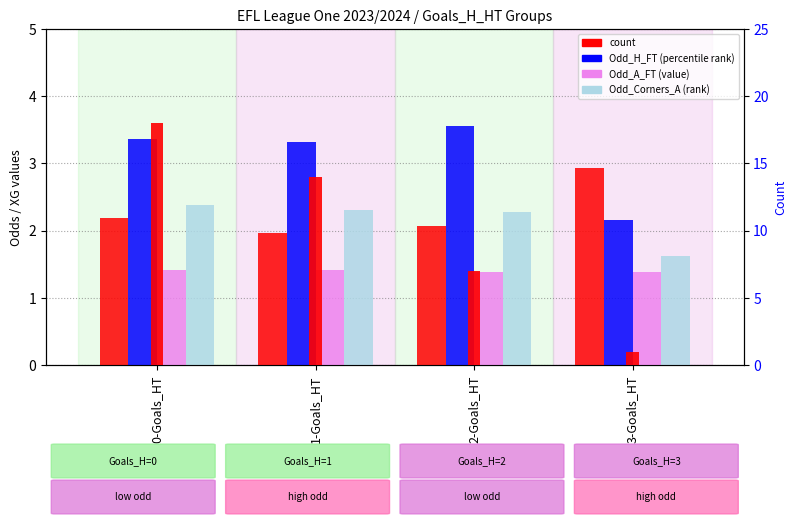

The value of Odd_A_FT at 3-Goals_HT is 3.1. True or false?

False